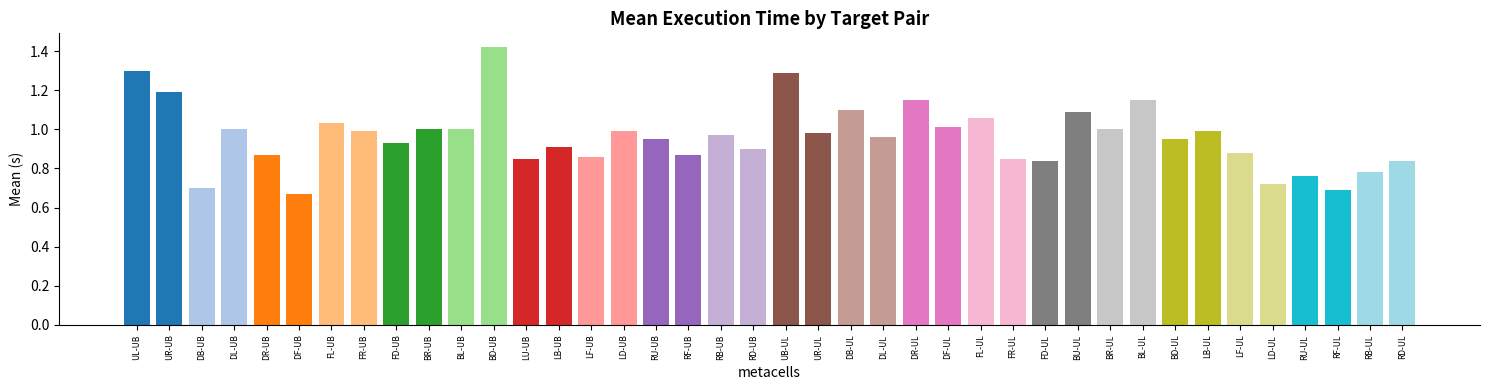

Are the bars grouped side by side (vs. stacked)?

No